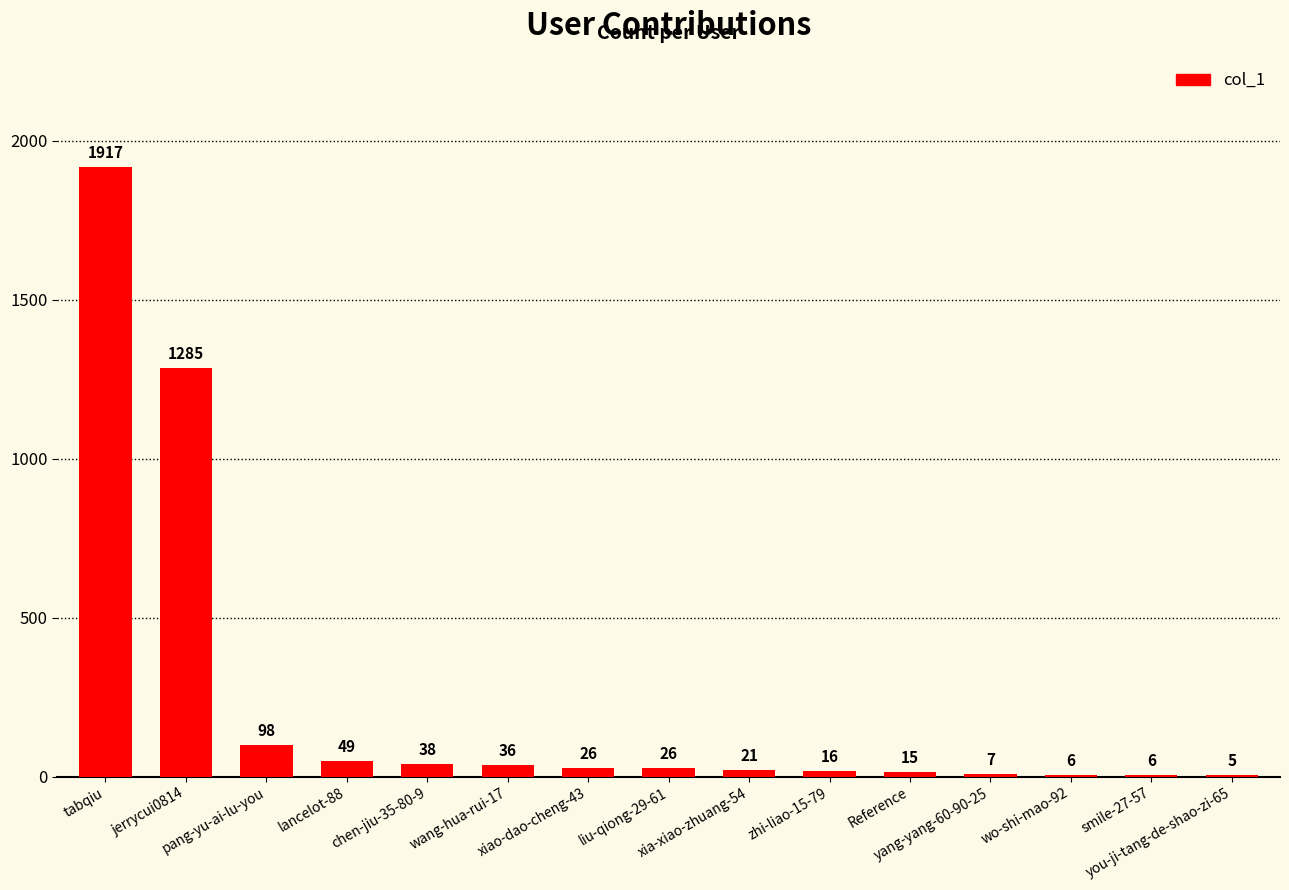

What is the maximum value shown in the chart?

1917